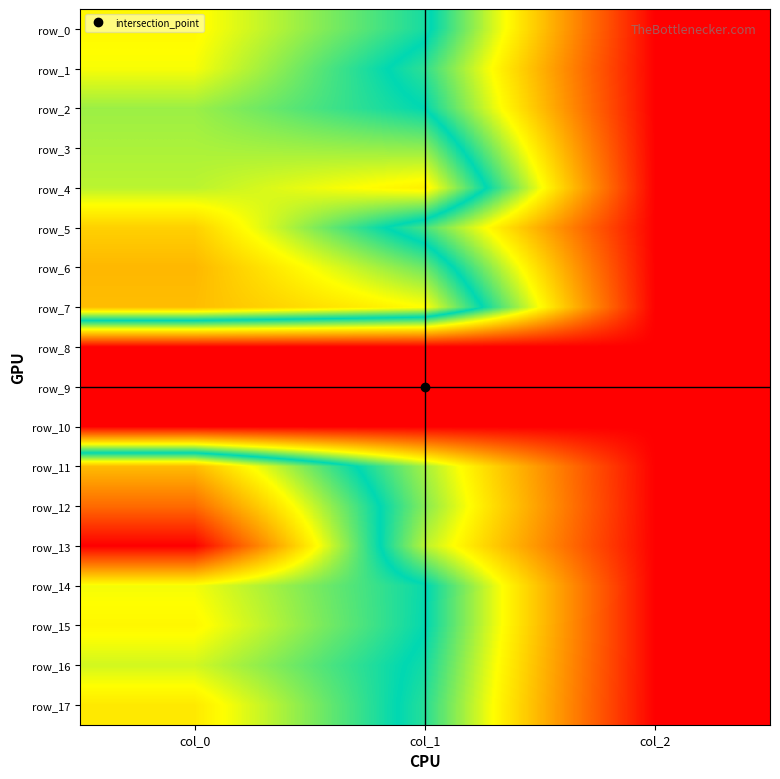

At which category is the sum across all series the highest?

col_0